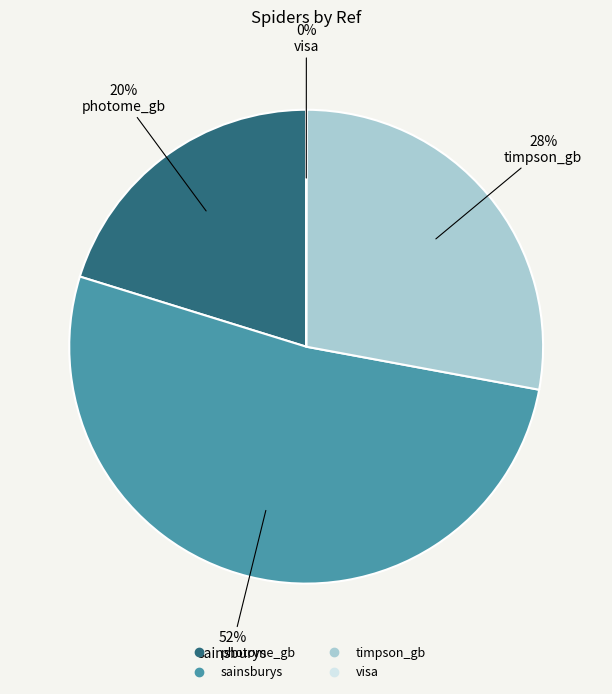

What is the ratio of the value at photome_gb to the value at sainsburys?

0.4